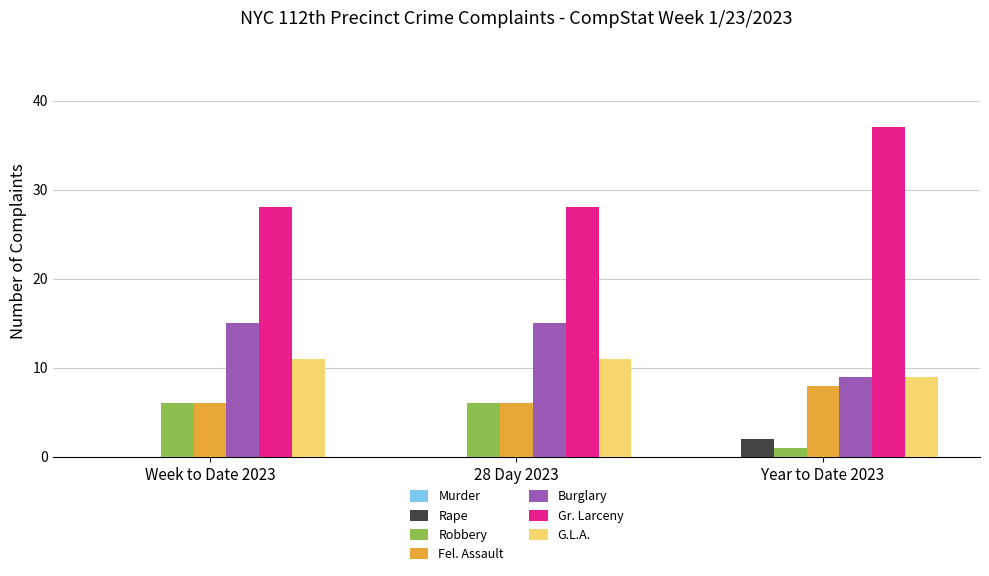

True or false: Burglary has a value of 15 at Week to Date 2023.

True